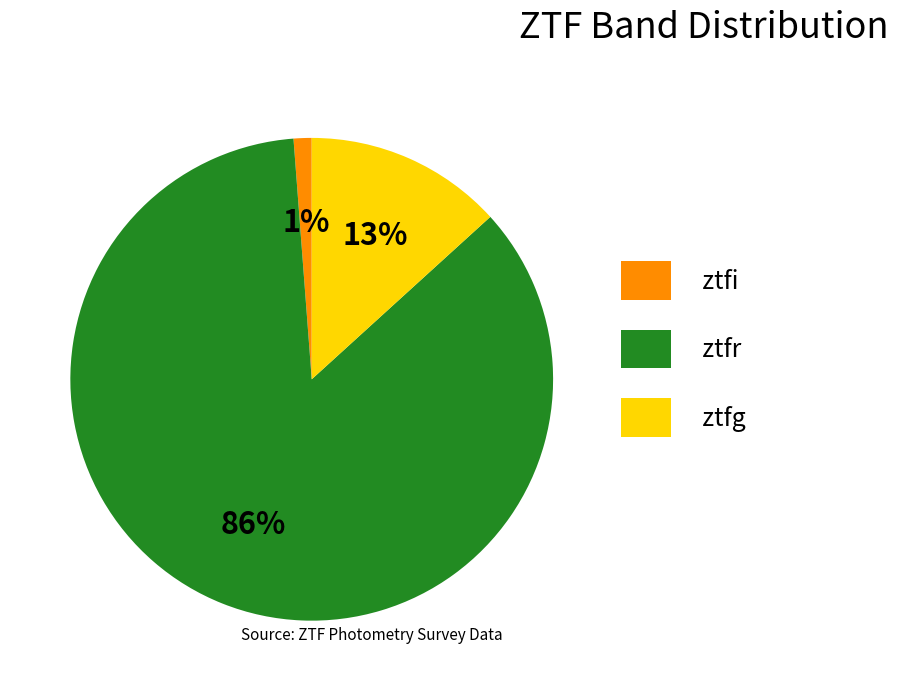

Does ztfg represent more than half of the total?

No